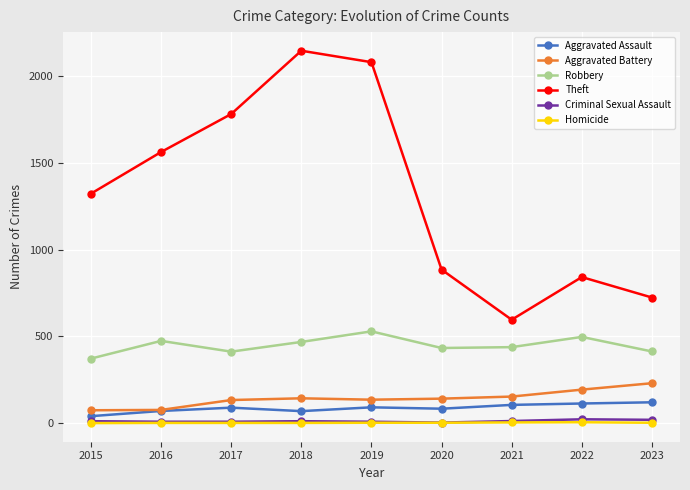

How many values in the Robbery series are below 438?

4